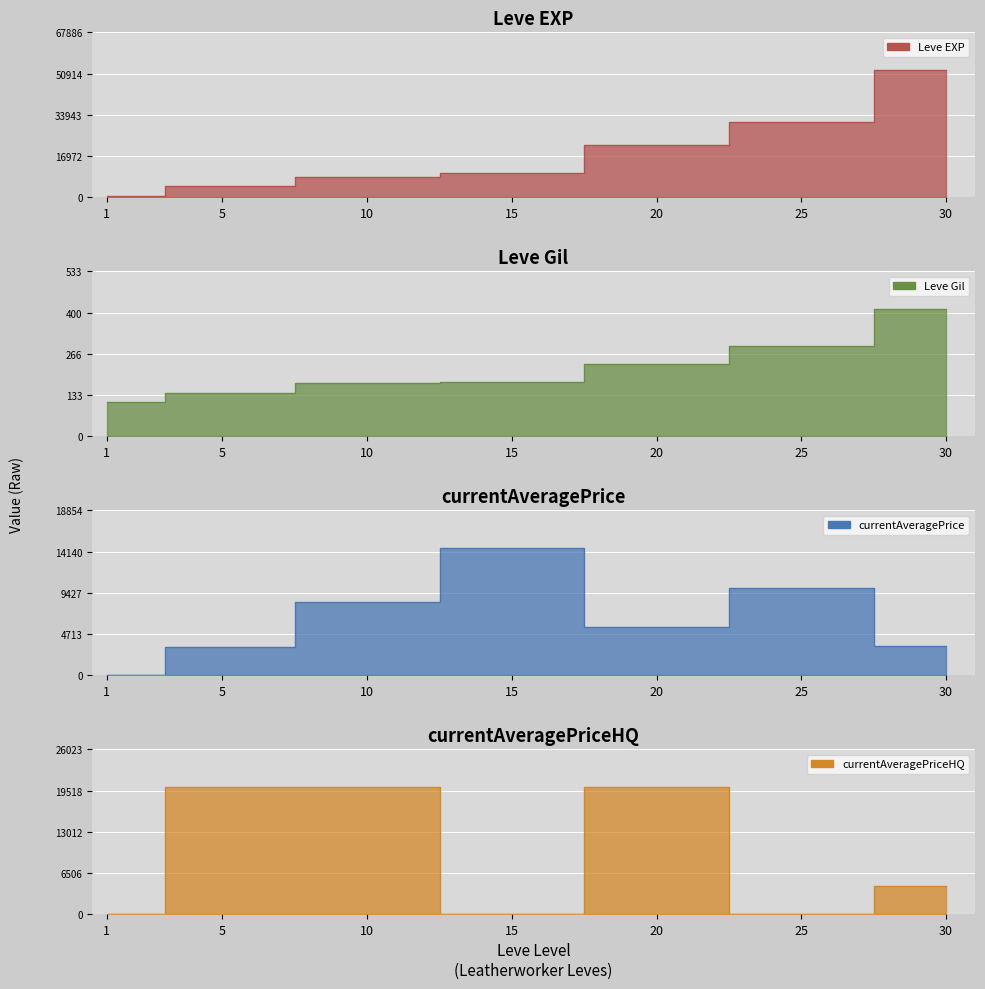

Reading right to left, transcribe all the data shown in this chart.

Leve EXP: 52220.0	30820.0	21600.0	10100.0	8430.0	4660.0	630.0
Leve Gil: 410.0	290.0	232.0	174.0	172.0	140.0	112.0
currentAveragePrice: 3333.7	10000.0	5488.2	14503.0	8402.3	3192.7	1.3
currentAveragePriceHQ: 4504.0	0.0	20018.0	0.0	20004.0	20011.0	0.0